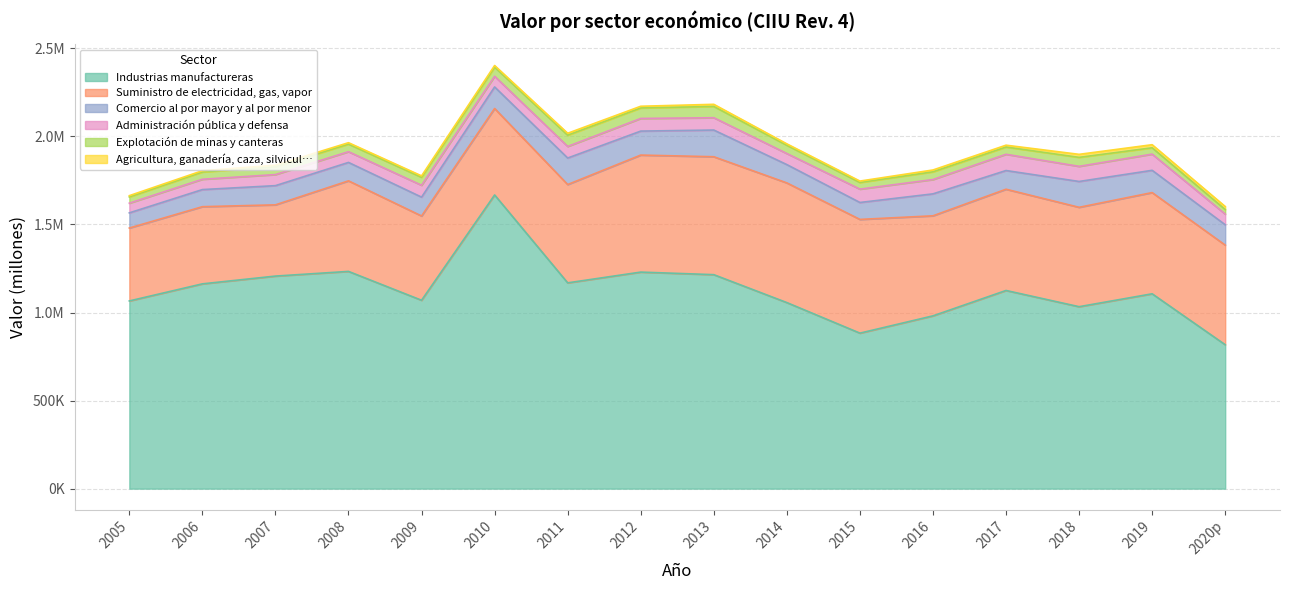

At which label is Comercio al por mayor y al por menor closest to 118813?

2020p